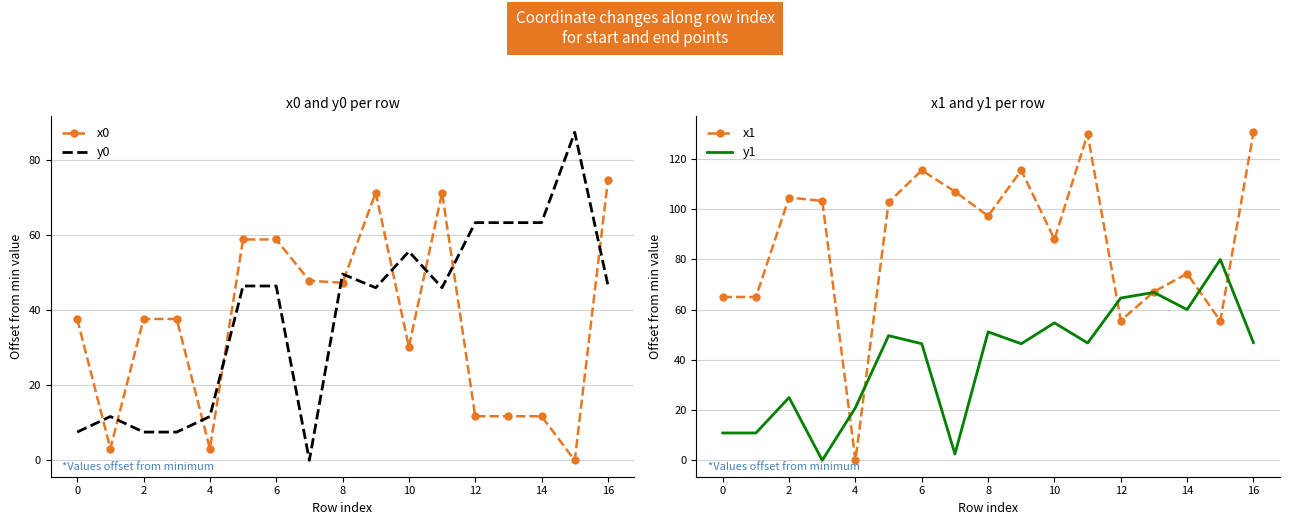

Does the chart have visible grid lines?

Yes